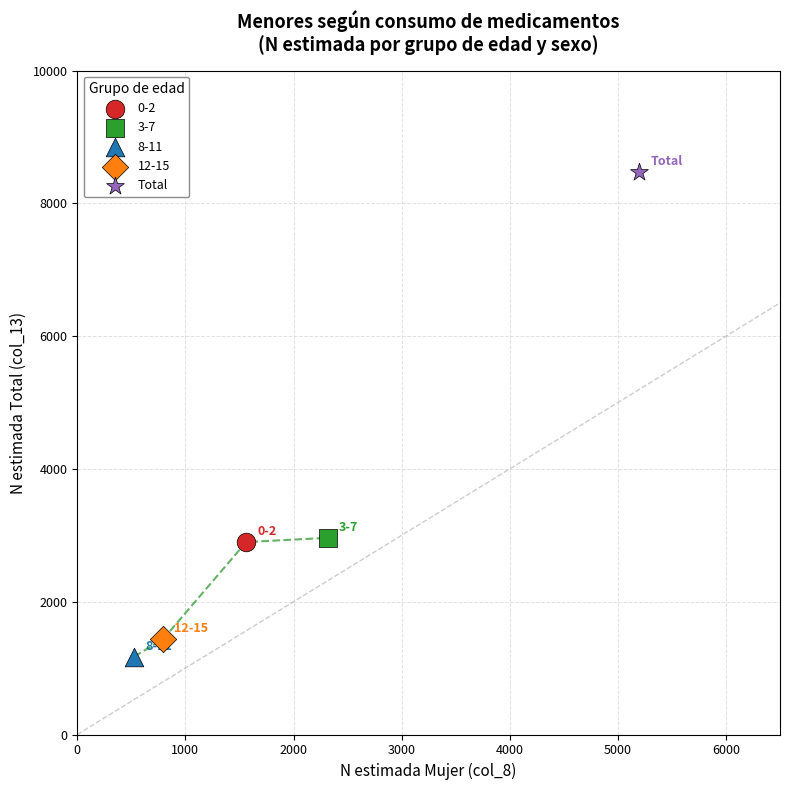

What are all the series names shown in the legend?

0-2, 3-7, 8-11, 12-15, Total